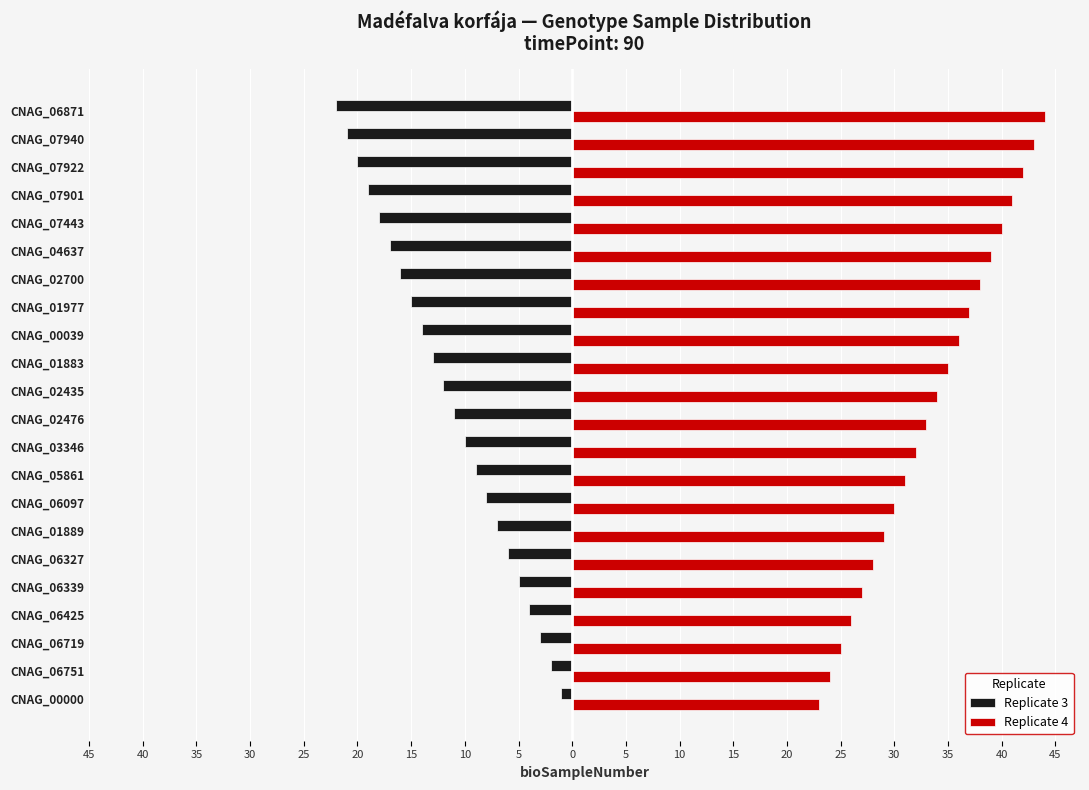

What are all the series names shown in the legend?

Replicate 3, Replicate 4